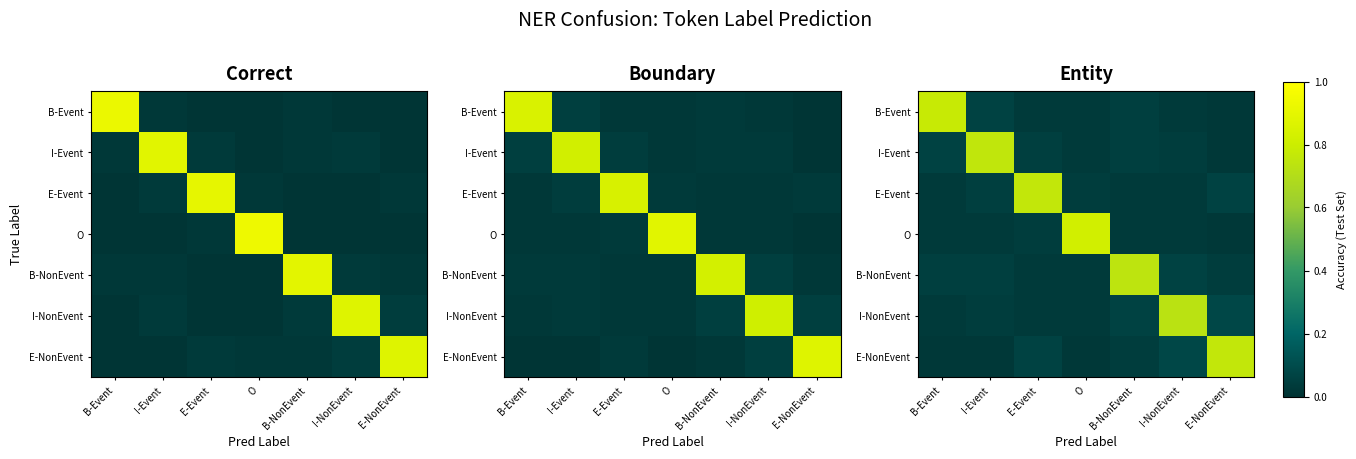

Is the value of E-NonEvent at O greater than the value of O at B-NonEvent?

No